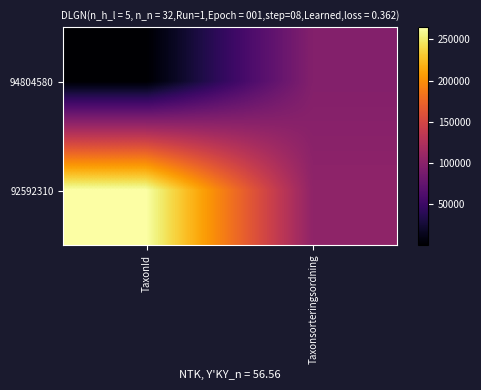

List the series in order of their overall mean, highest first.

92592310, 94804580